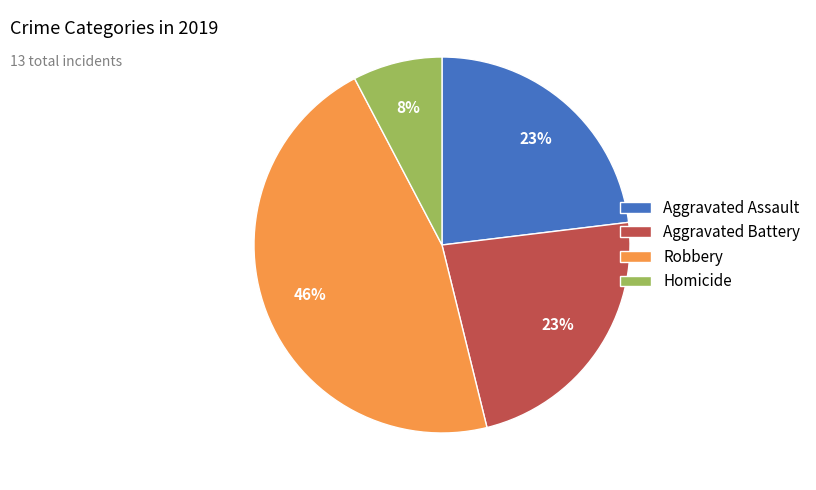

How many segments does this pie chart have?

4